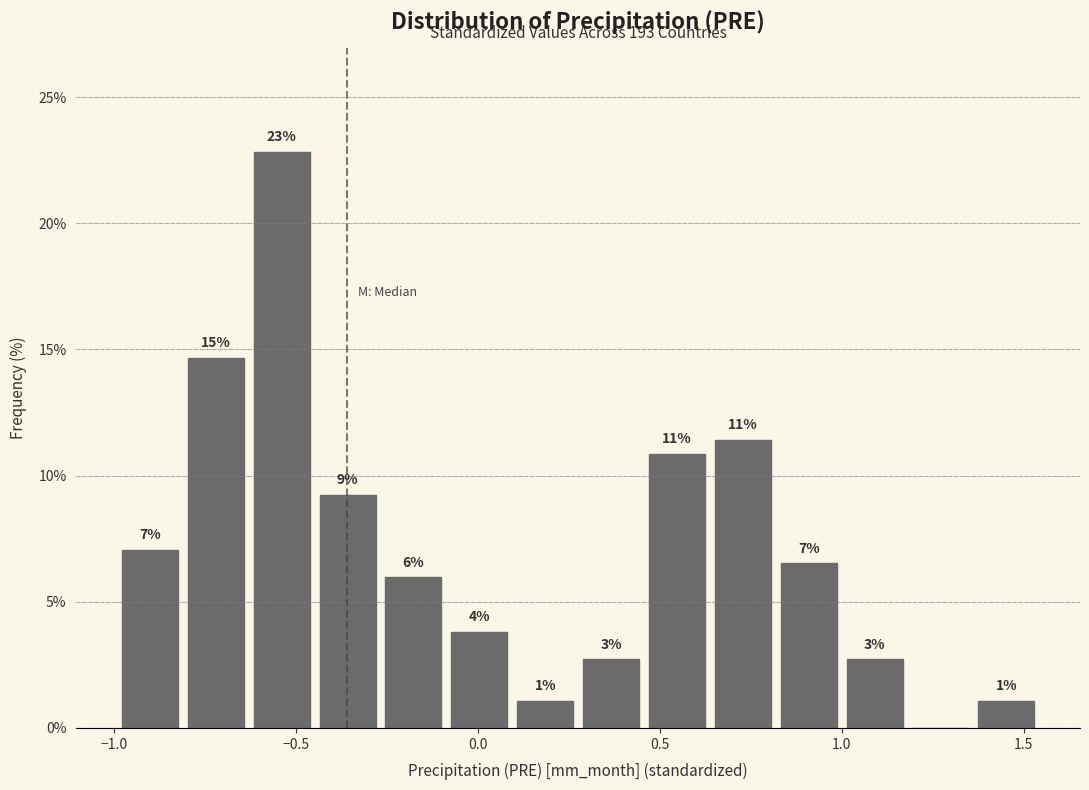

Read against the x-axis, roughly where is the centre of the tallest bar?

-0.55